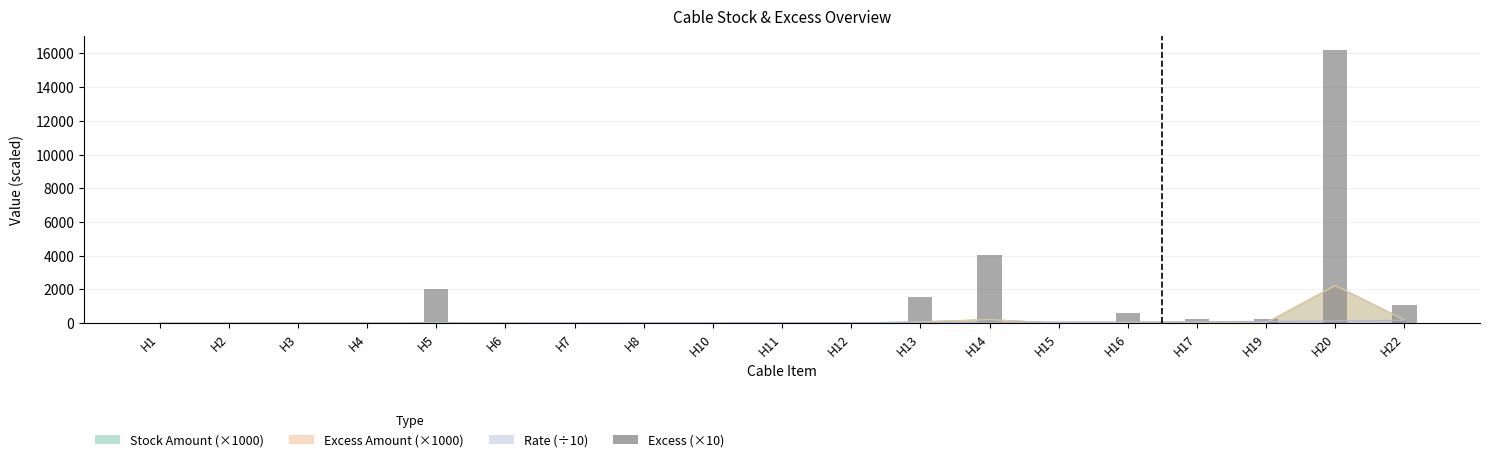

The value at H17 is 84. True or false?

False